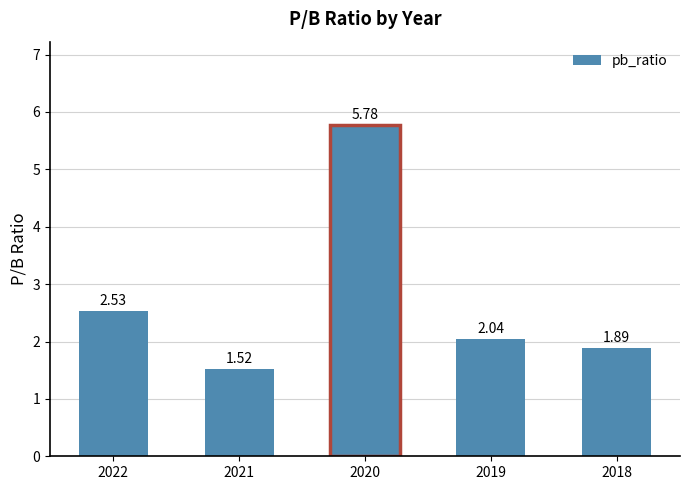

Between 2021 and 2022, which is larger?

2022